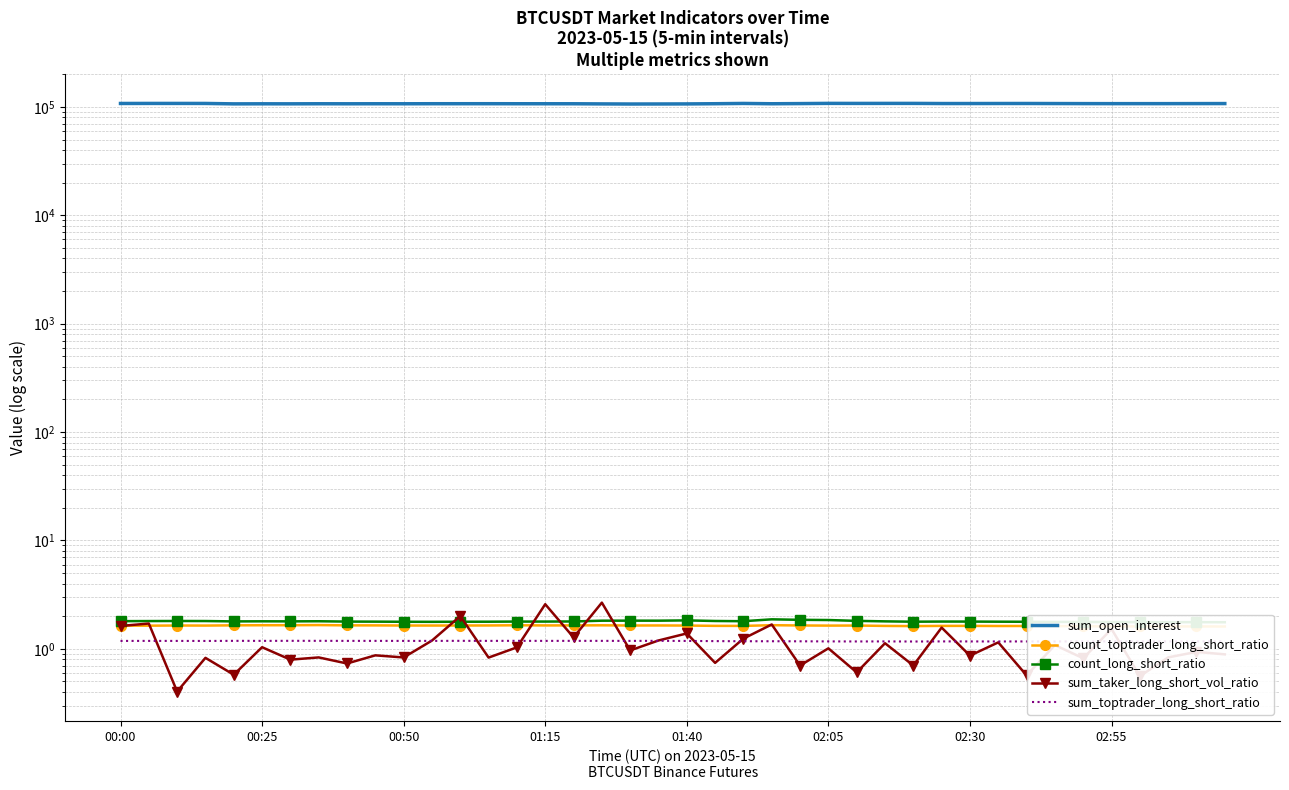

What is the value of the sum_taker_long_short_vol_ratio point at the 1st from the left?

1.6